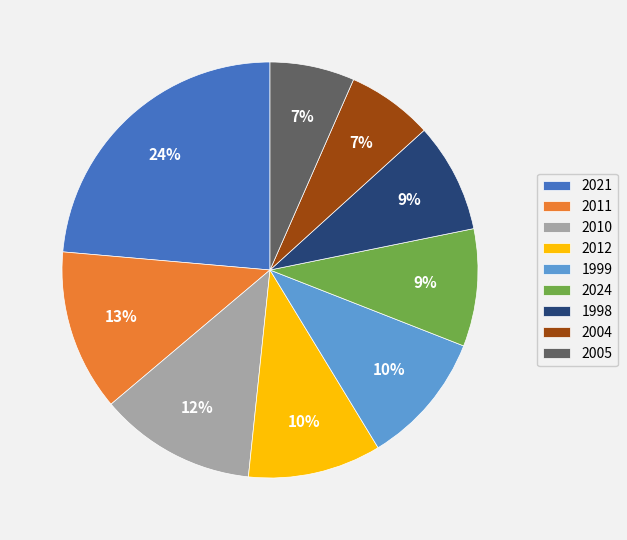

Which has a higher value, 2021 or 2024?

2021